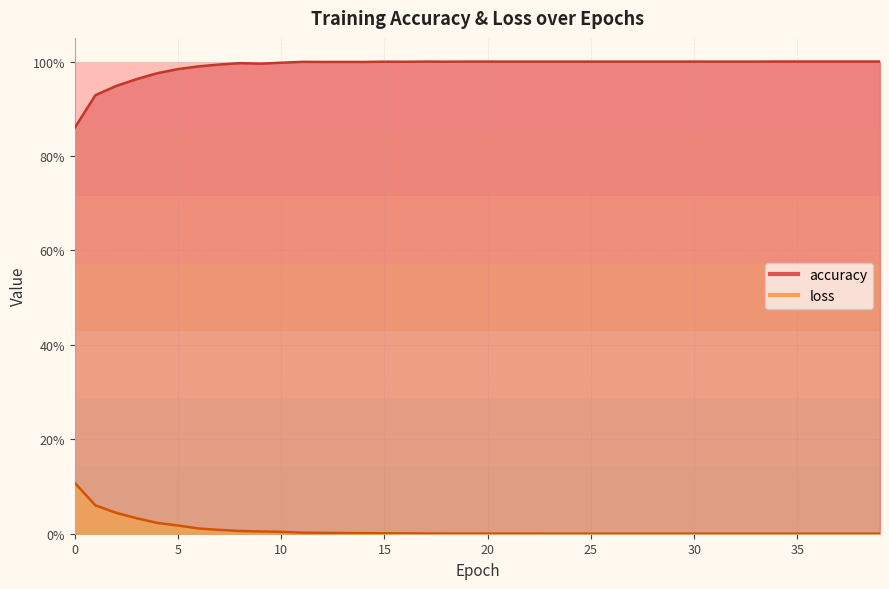

How many lines are shown in the chart?

2